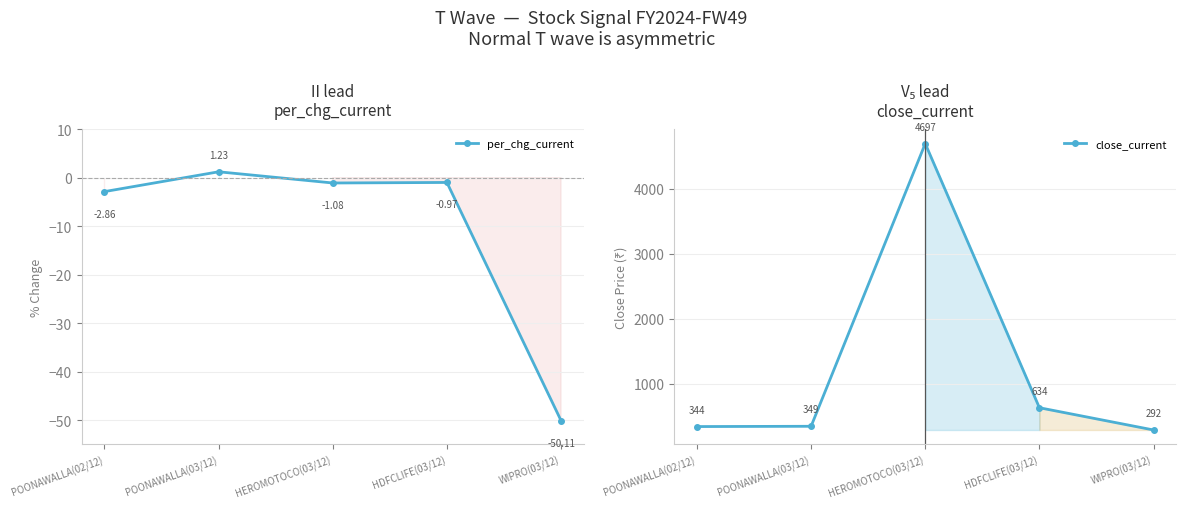

What is the spread (max minus min) of values at POONAWALLA(02/12)?

347.2